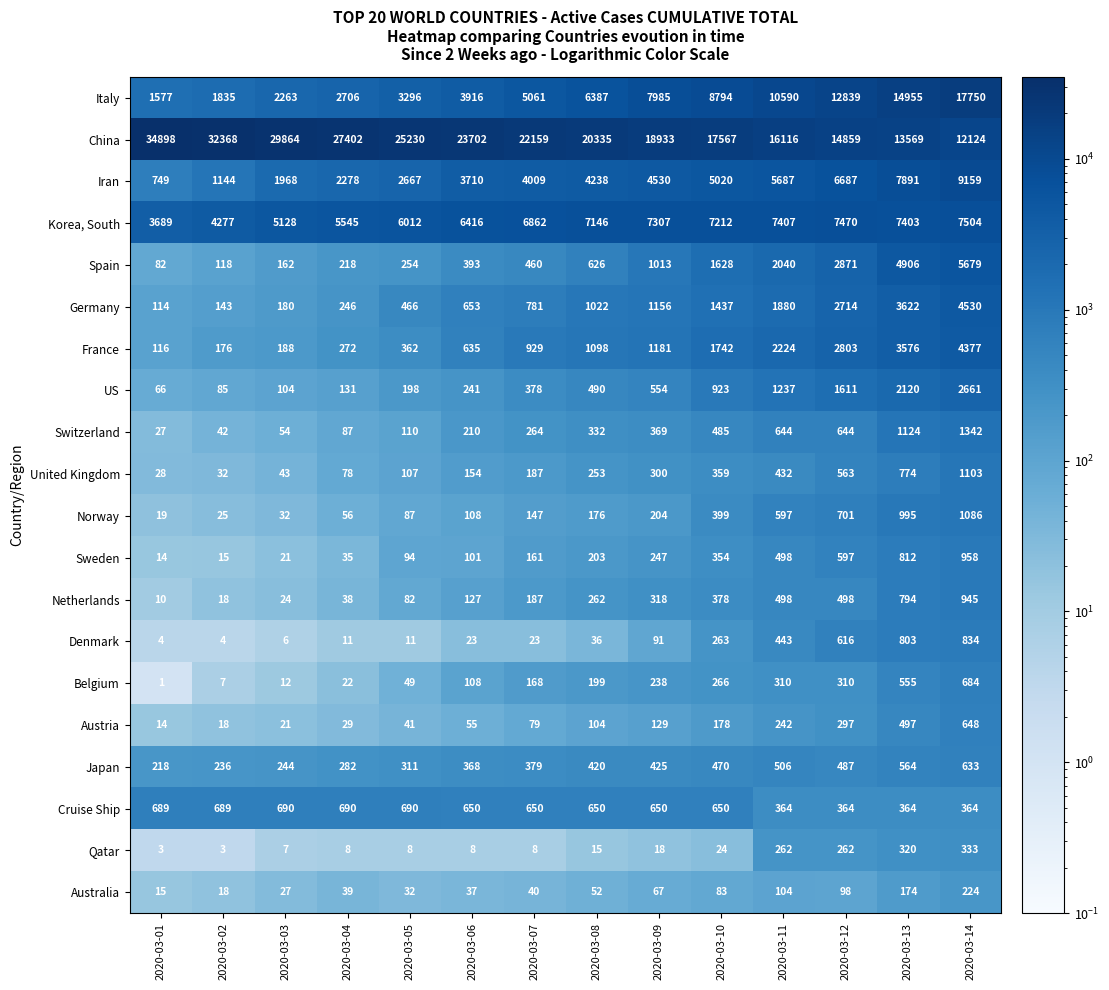

Count the number of categories in the chart.

14